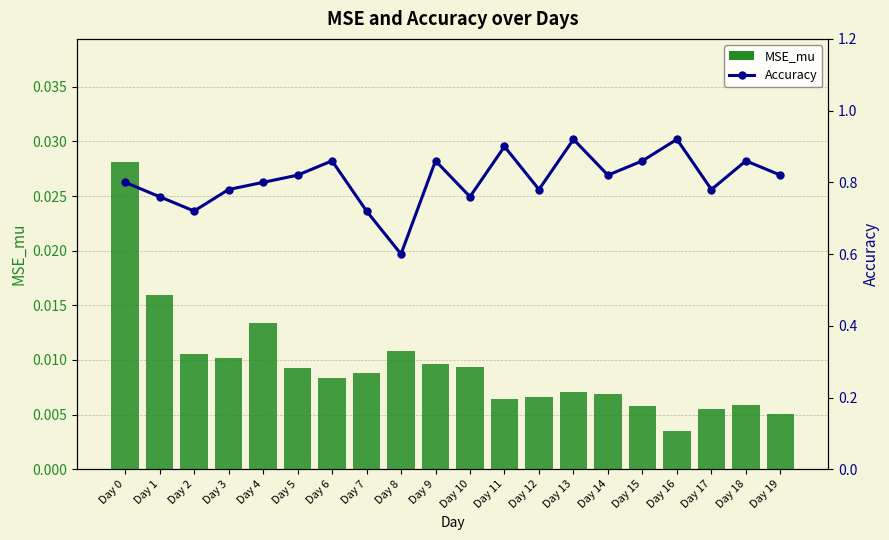

What are all the series names shown in the legend?

MSE_mu, Accuracy